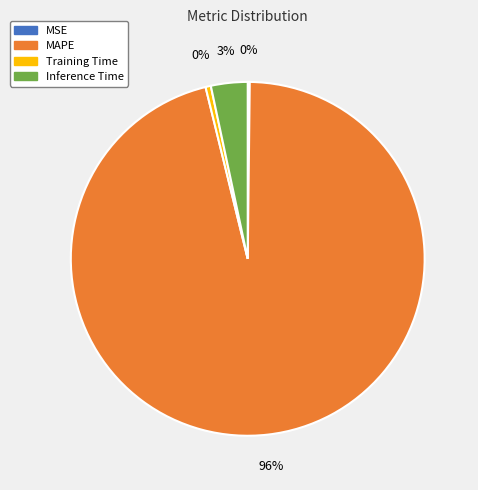

To the nearest percent, what percentage of the pie is Inference Time?

3%